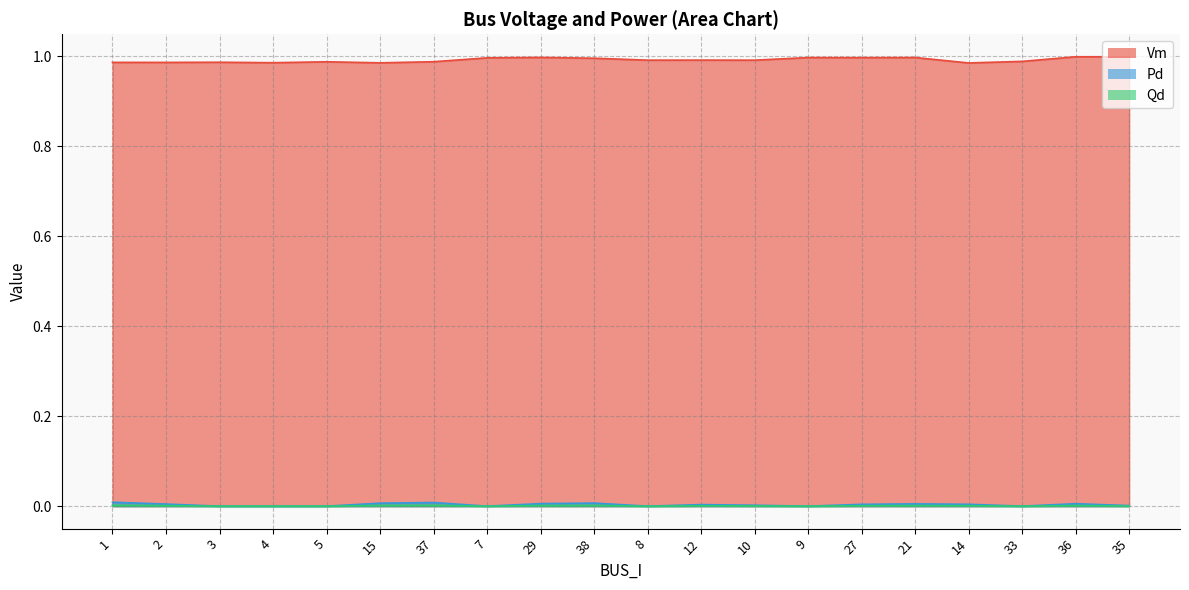

What is the difference between the highest and lowest values at 36?

1.0